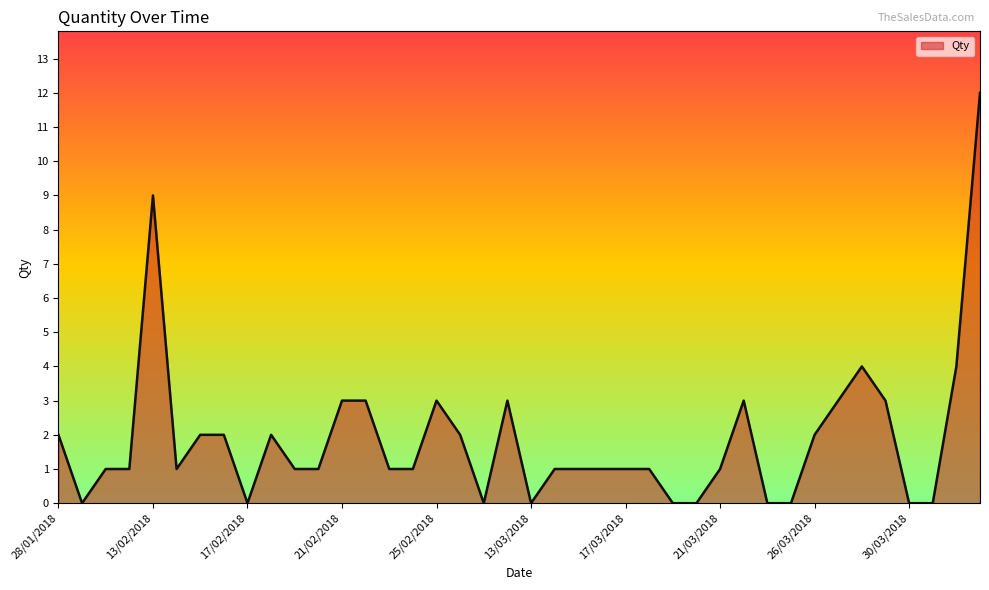

How many distinct data groups are displayed?

1